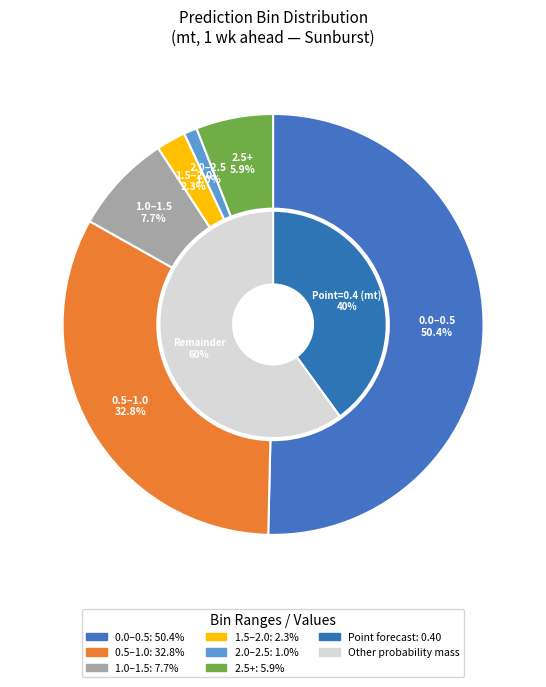

What percentage is NOT represented by 4 wk ahead?

100.0%